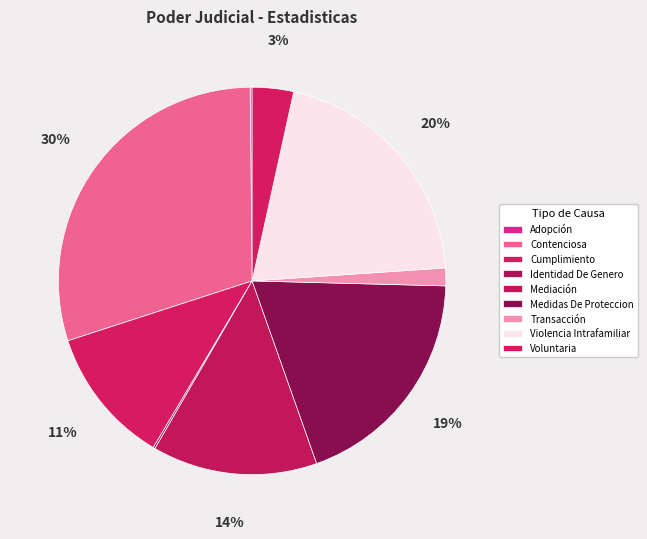

Combined, do Voluntaria and Cumplimiento account for over 50%?

No